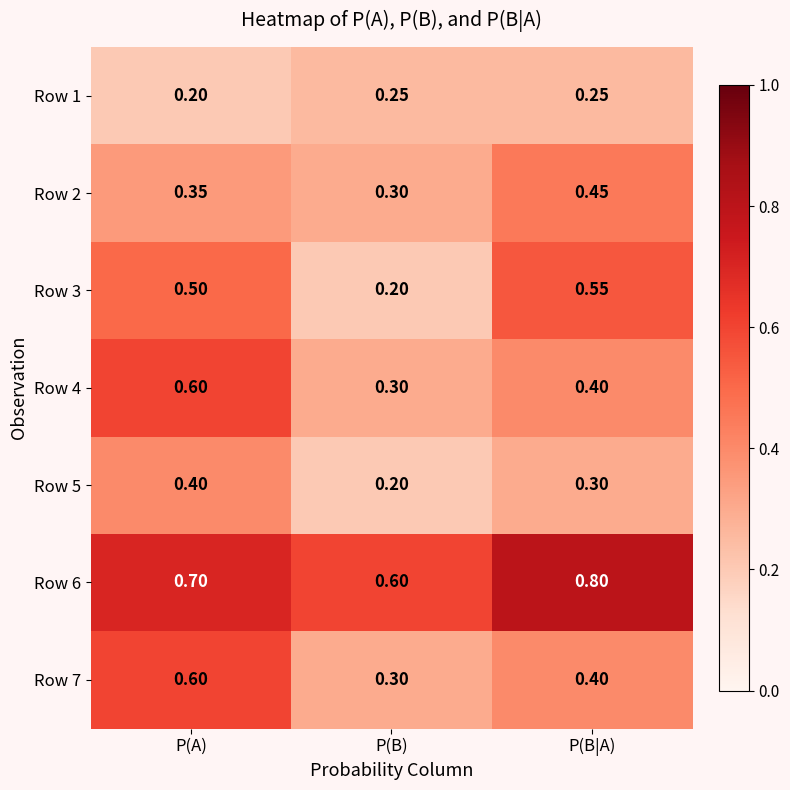

Where is Row 6 nearest to the value 0?

P(B)